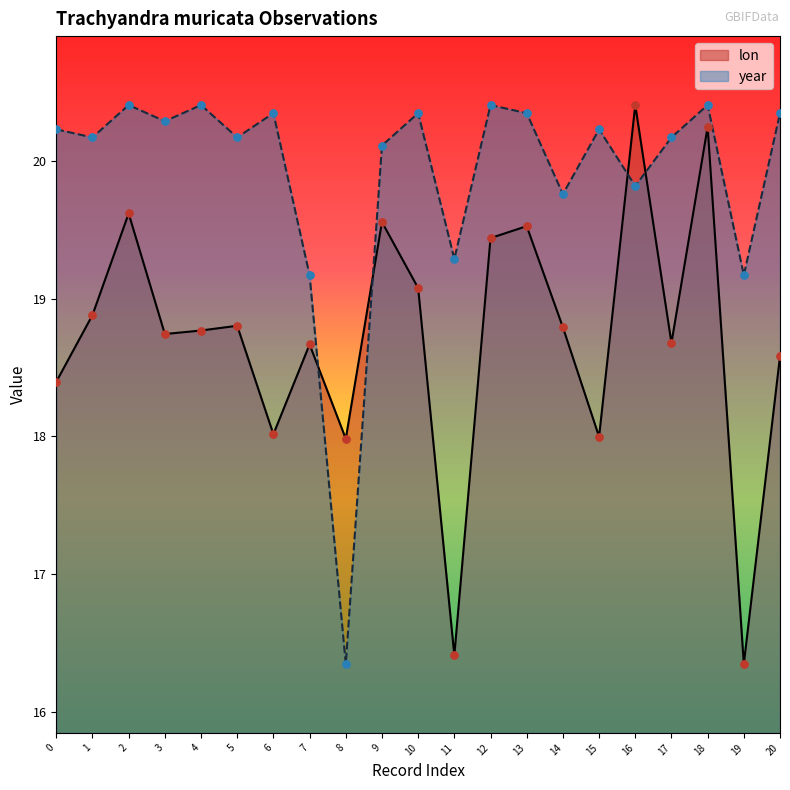

What are all the series names shown in the legend?

lon, year